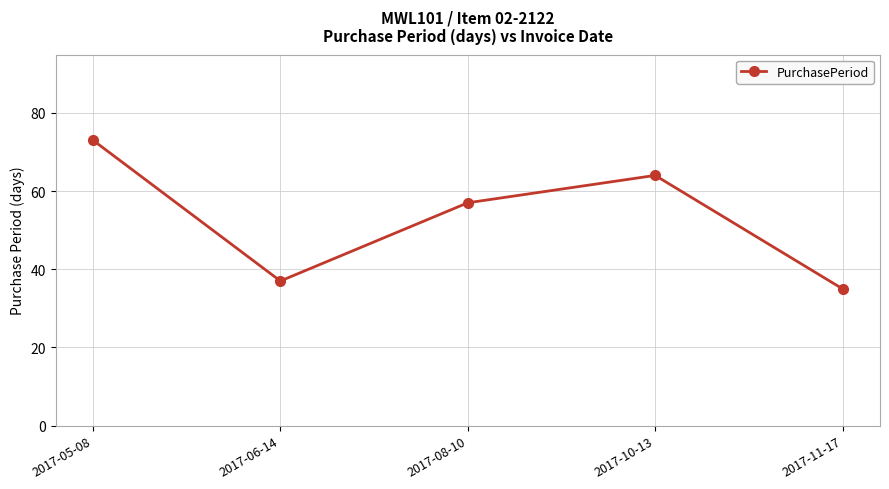

Rank the categories by value from lowest to highest.

2017-11-17, 2017-06-14, 2017-08-10, 2017-10-13, 2017-05-08